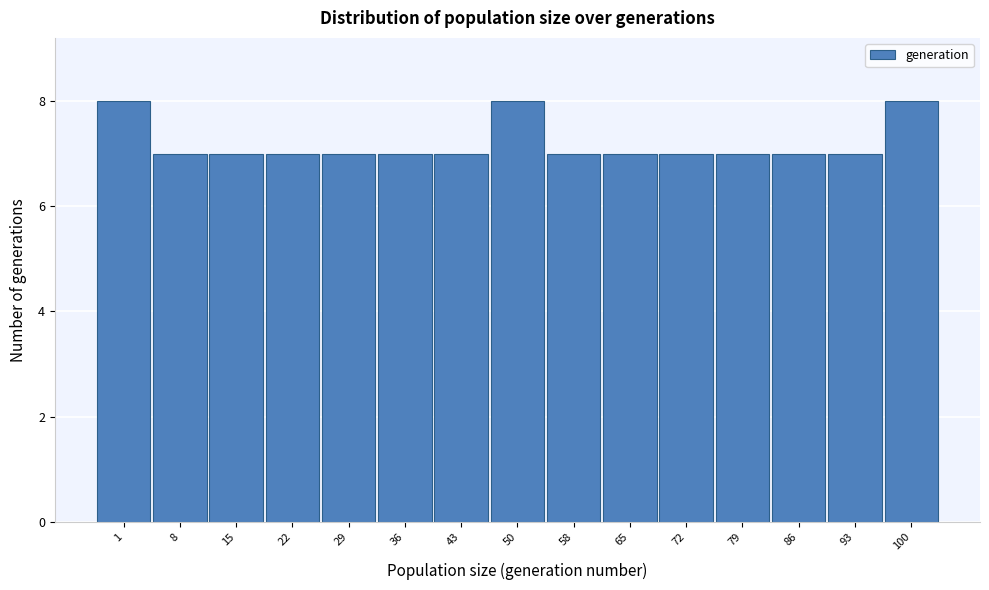

Reading left to right, transcribe all the data shown in this chart.

1=8	8=7	15=7	22=7	29=7	36=7	43=7	50=8	58=7	65=7	72=7	79=7	86=7	93=7	100=8